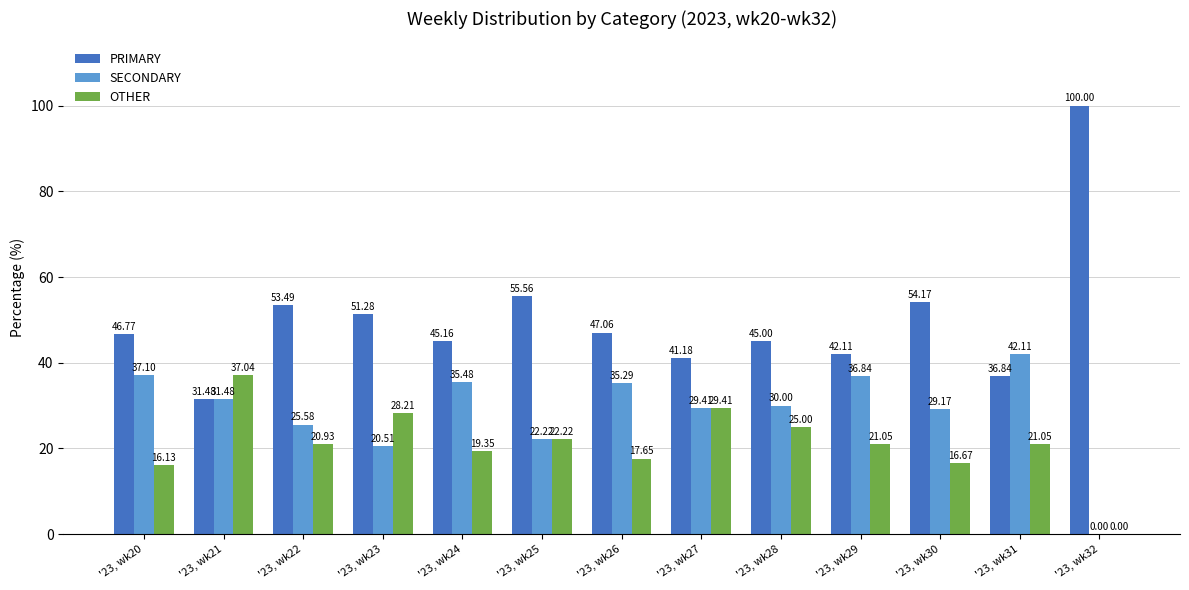

Where is SECONDARY nearest to the value 21?

'23, wk23